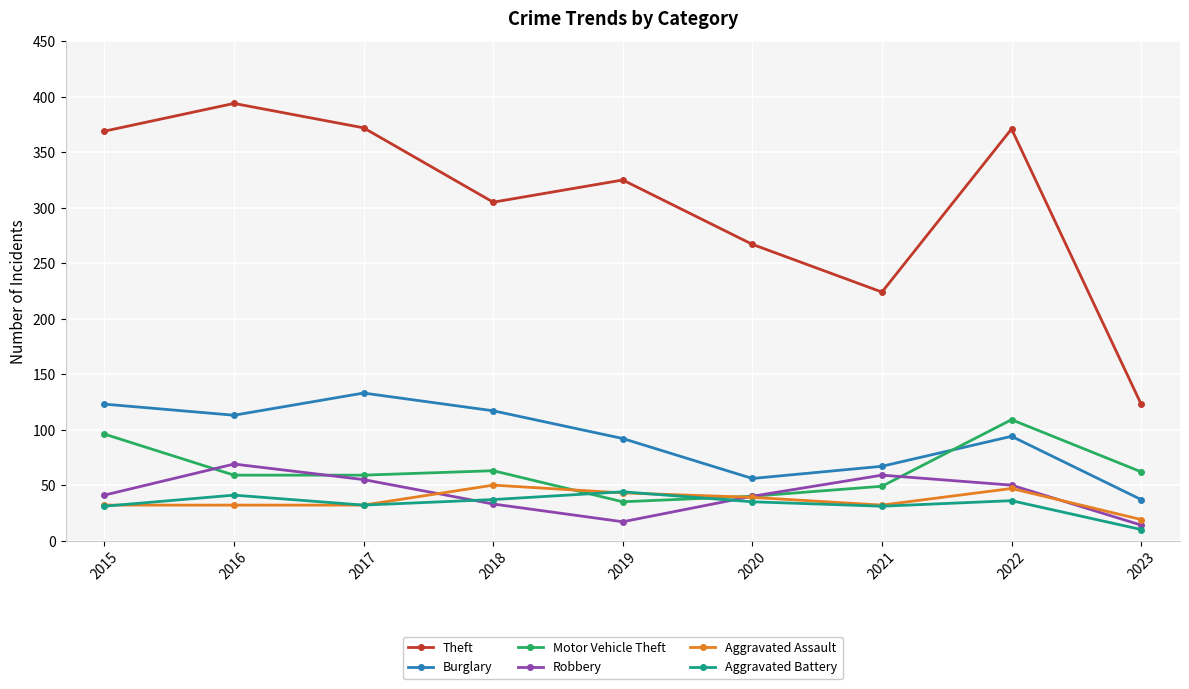

What is the total value across all series at 2018?

605